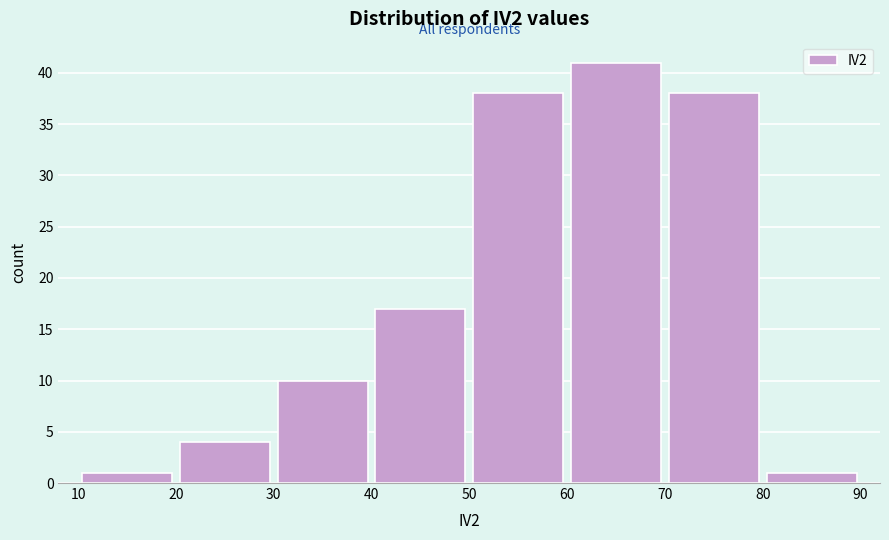

How tall is the bar that spans 50 to 60 on the x-axis? The values are not printed on the chart, so give them approximately, as read against the axis.

38